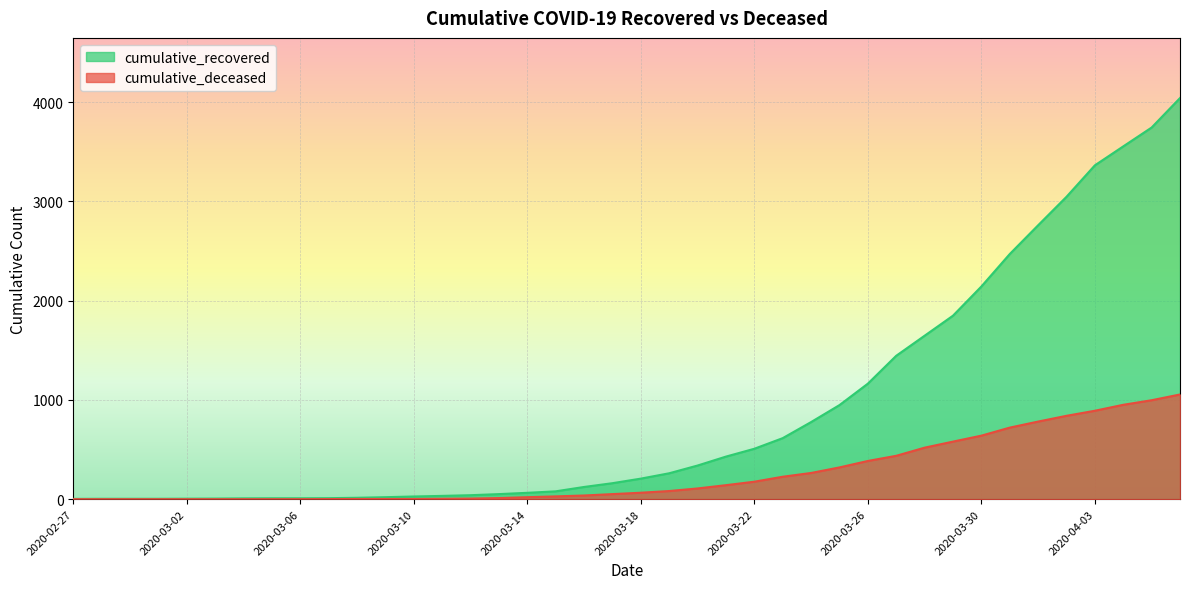

Is it true that cumulative_recovered equals 3364 at 2020-04-03?

True